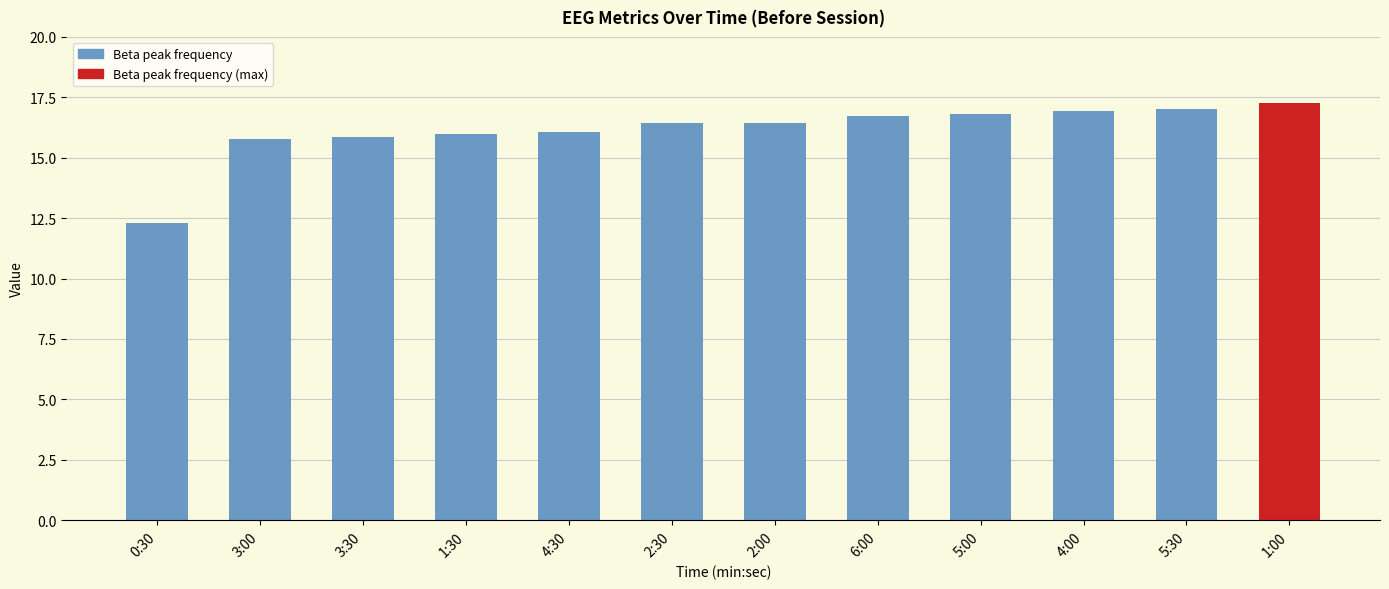

What is the difference between the maximum and minimum values?

5.0